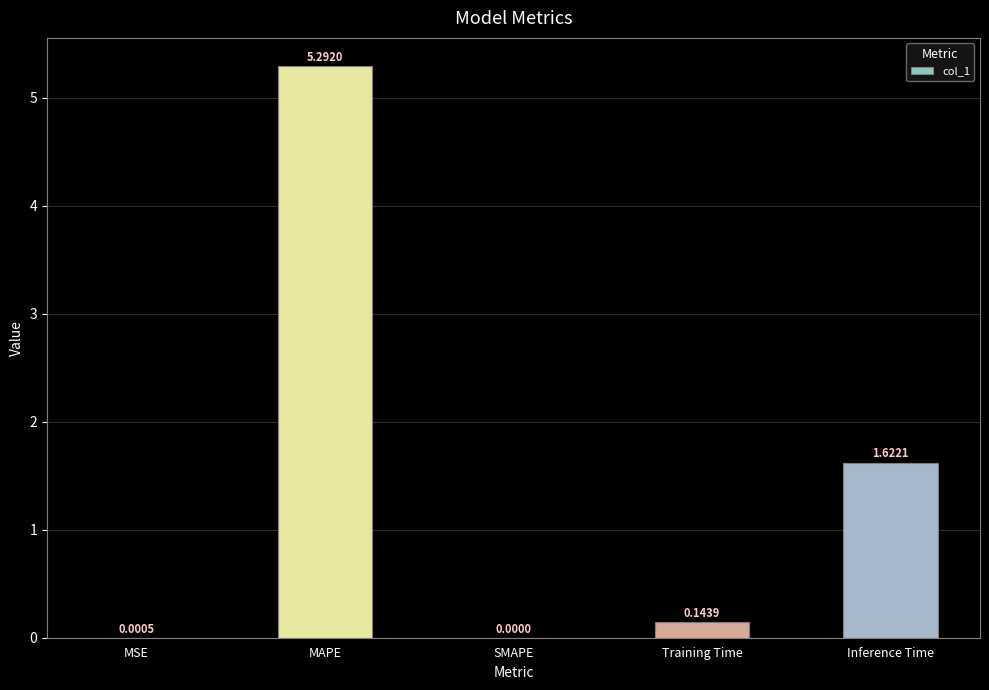

Where is the data nearest to the value 2?

Inference Time